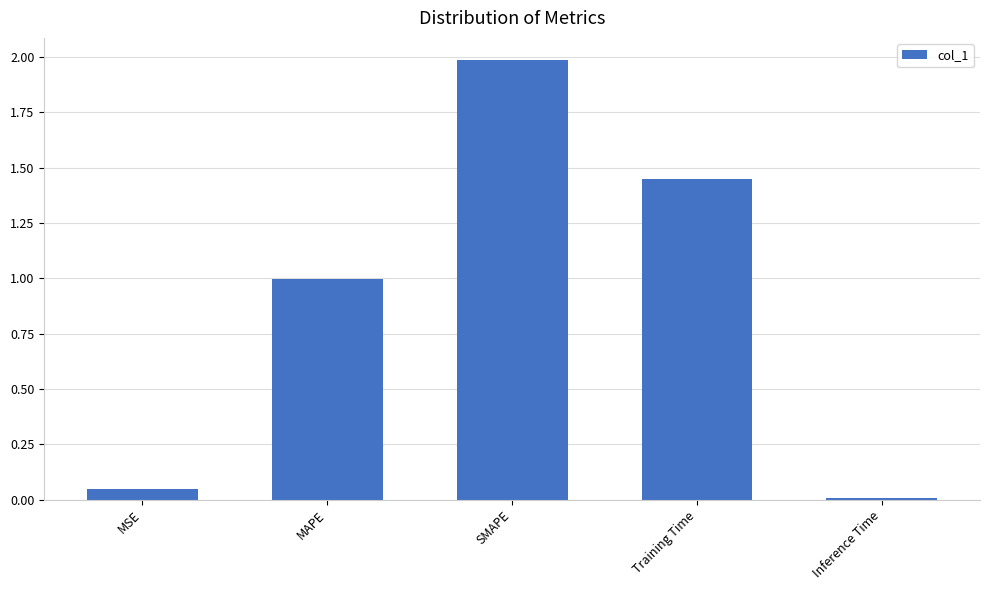

What is the label of the 1st bar from the left?

MSE